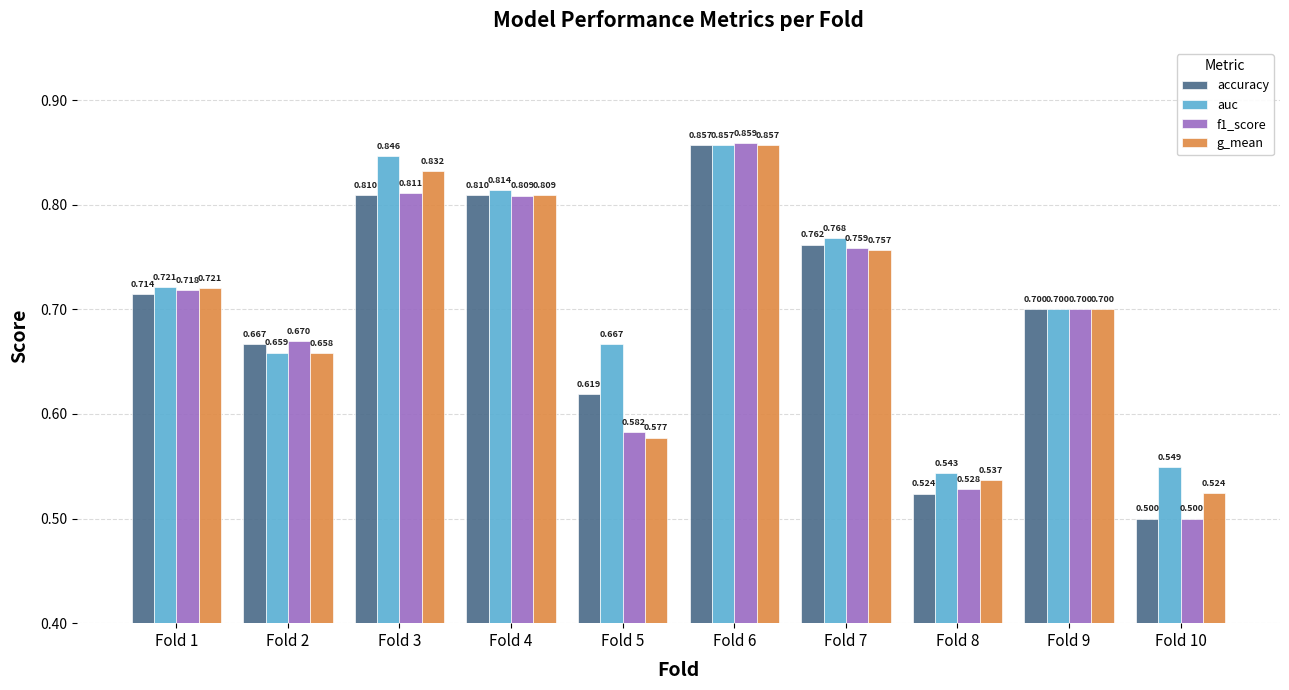

Does the chart contain stacked bars?

No